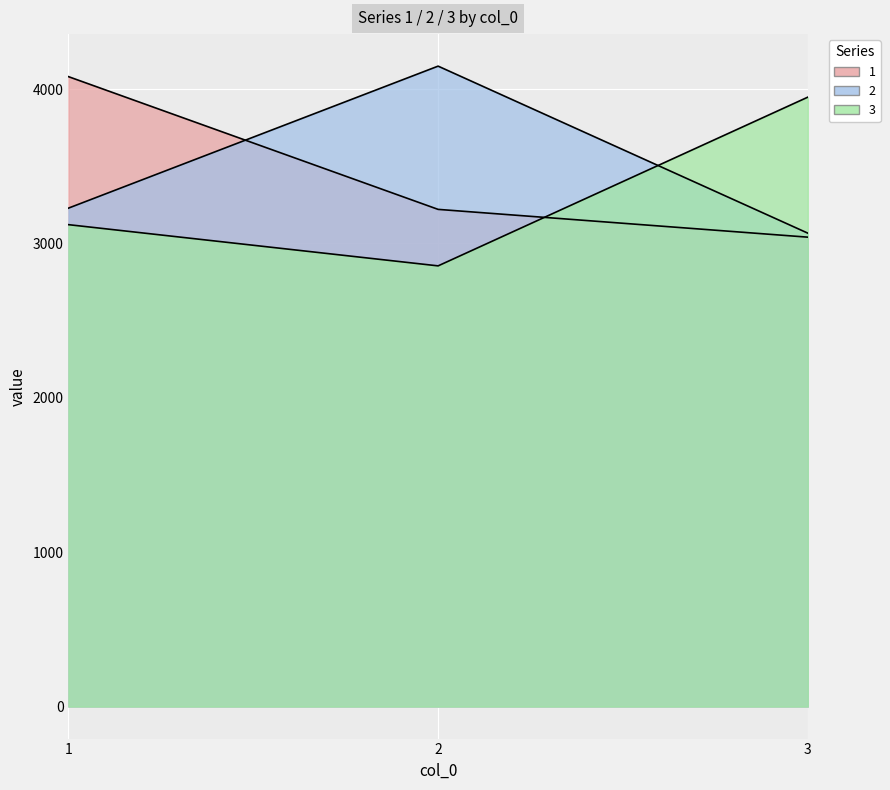

Between 1 and 2, which series saw the biggest shift?

2